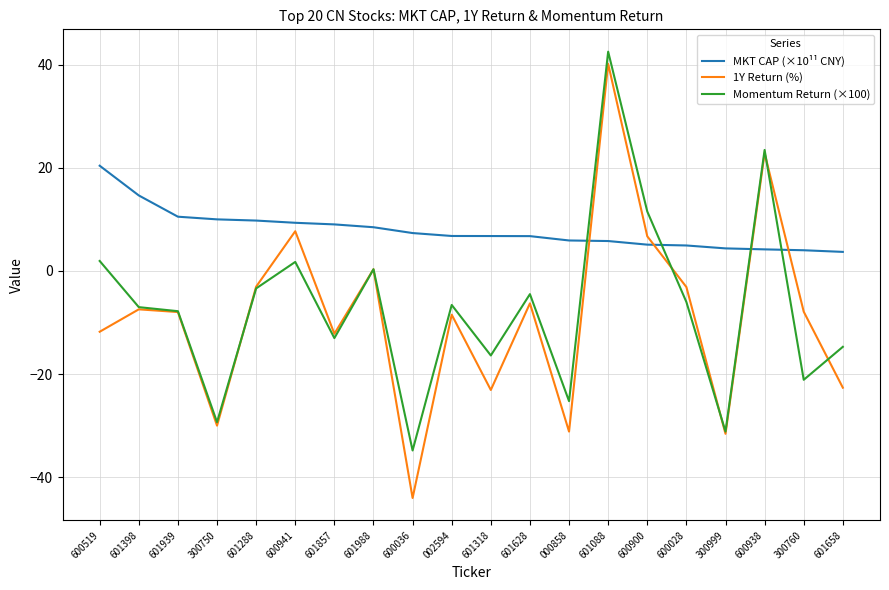

Which series has the largest range (max minus min)?

1Y Return (%)